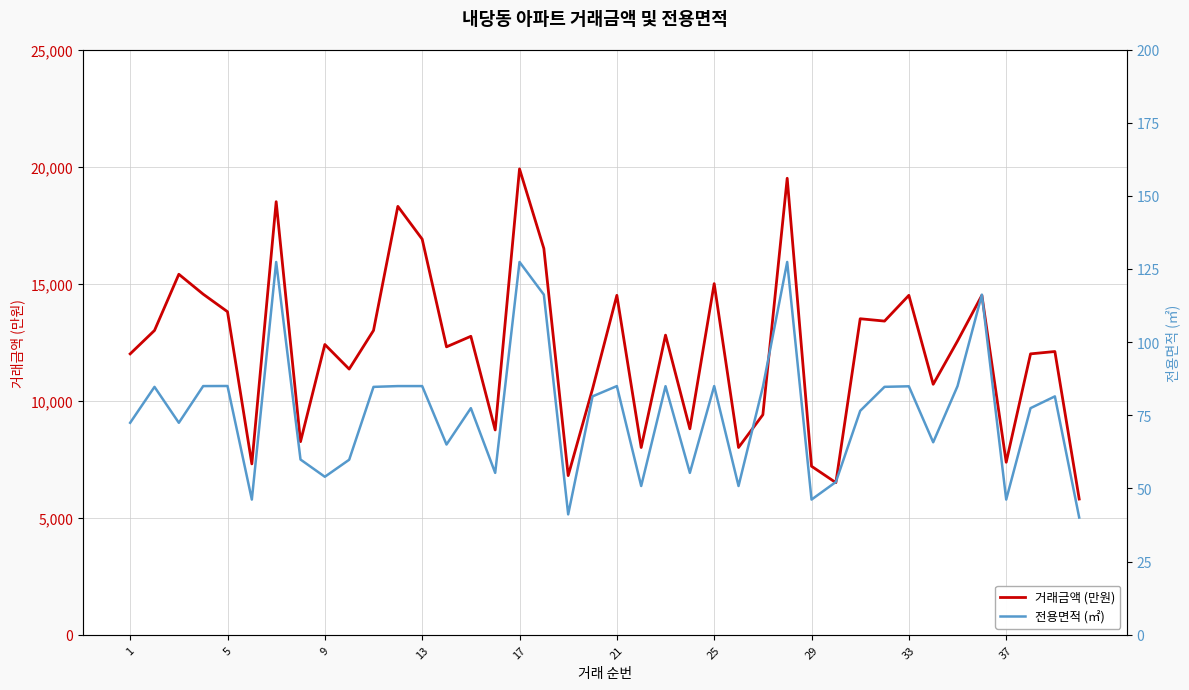

What is the value of the 전용면적 (㎡) point at the 1st from the left?

72.5